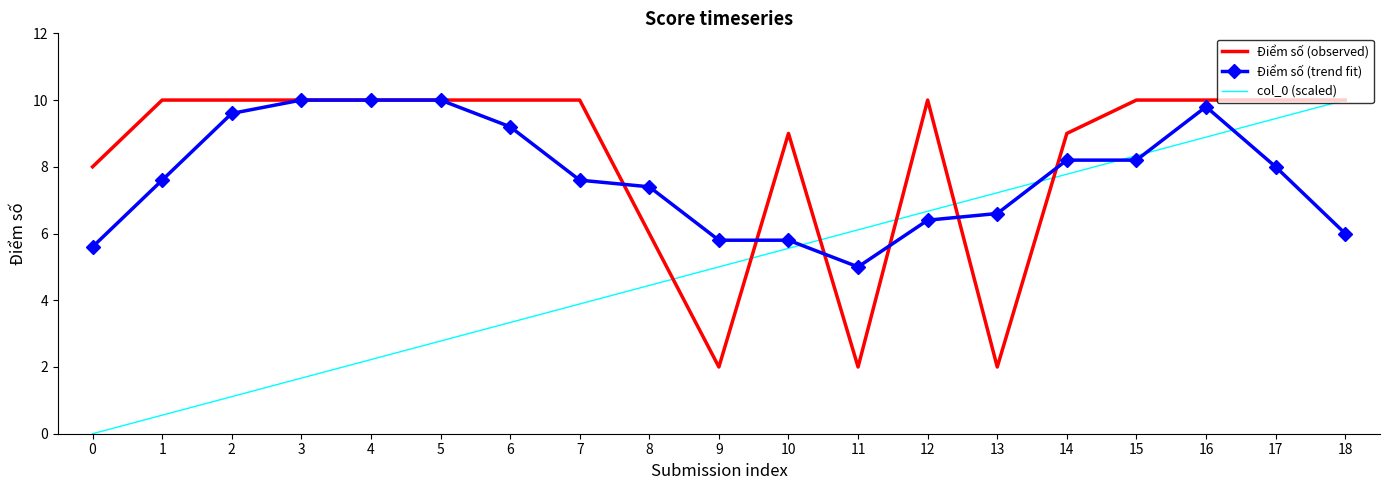

How many values in the Điểm số (trend fit) series exceed 7?

12